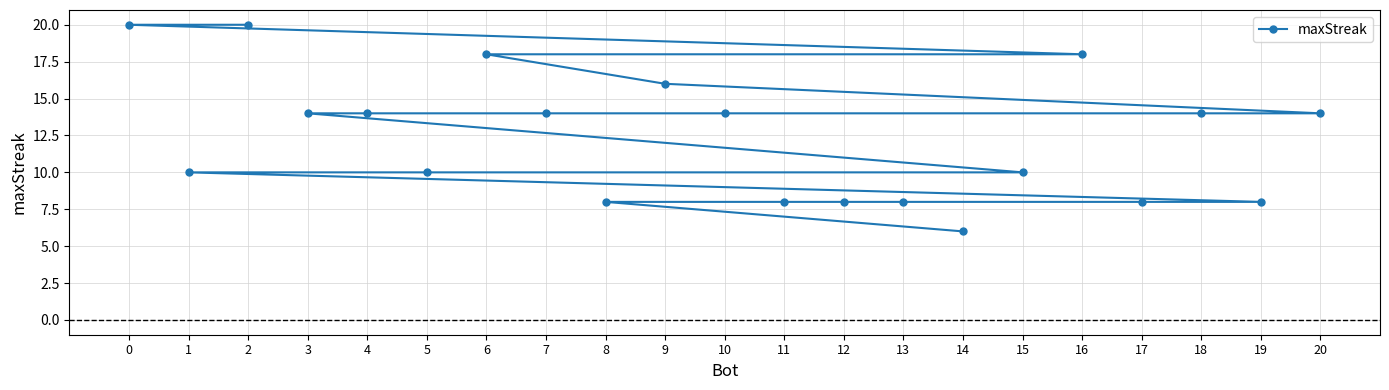

At which category does the chart reach its minimum across all series?

14